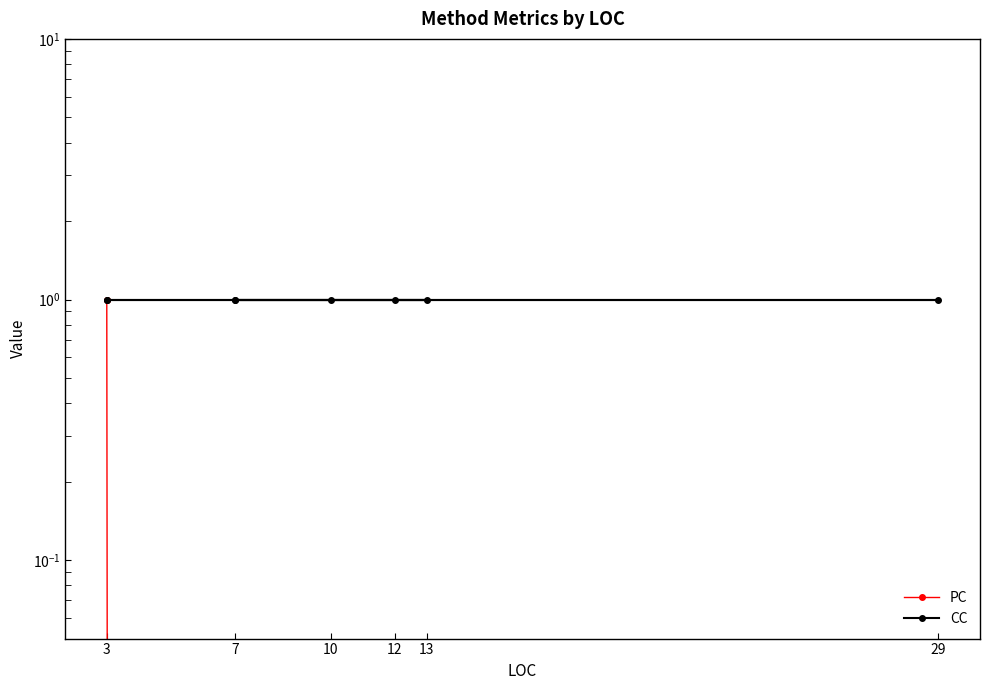

True or false: PC has more than 2 points higher than both neighbors.

False